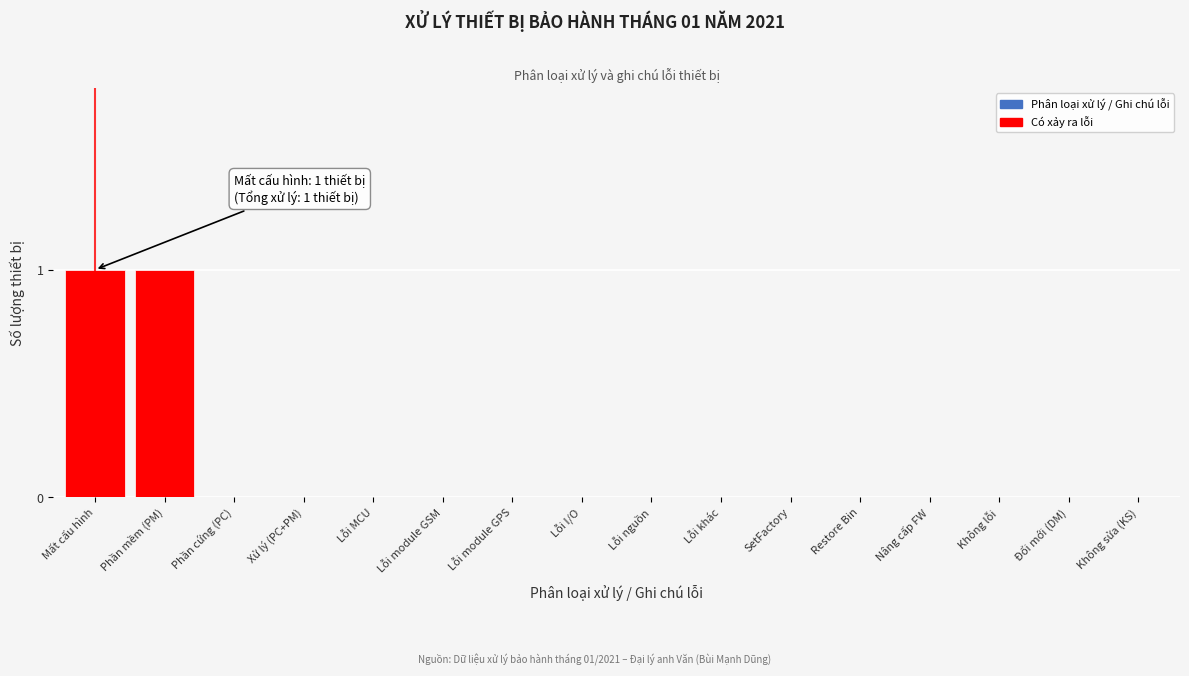

Reading left to right, what are all the values shown in this chart?

Mất cấu hình=1	Phần mềm (PM)=1	Phần cứng (PC)=0	Xử lý (PC+PM)=0	Lỗi MCU=0	Lỗi module GSM=0	Lỗi module GPS=0	Lỗi I/O=0	Lỗi nguồn=0	Lỗi khác=0	SetFactory=0	Restore Bin=0	Nâng cấp FW=0	Không lỗi=0	Đổi mới (DM)=0	Không sửa (KS)=0